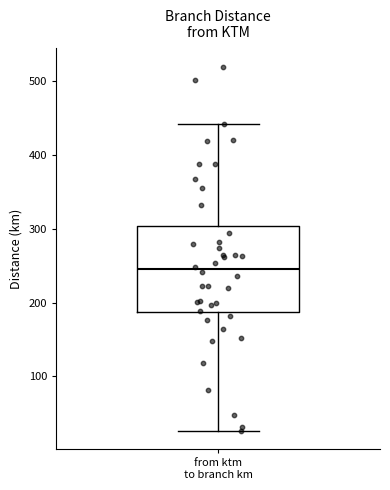

Read this box plot against the y-axis: the position of the median line, the range covered by the box, and the ends of both whiskers. The values are not printed on the chart, so give them approximately, as read against the axis.

median 240, box 190 to 300, whiskers 30 to 440